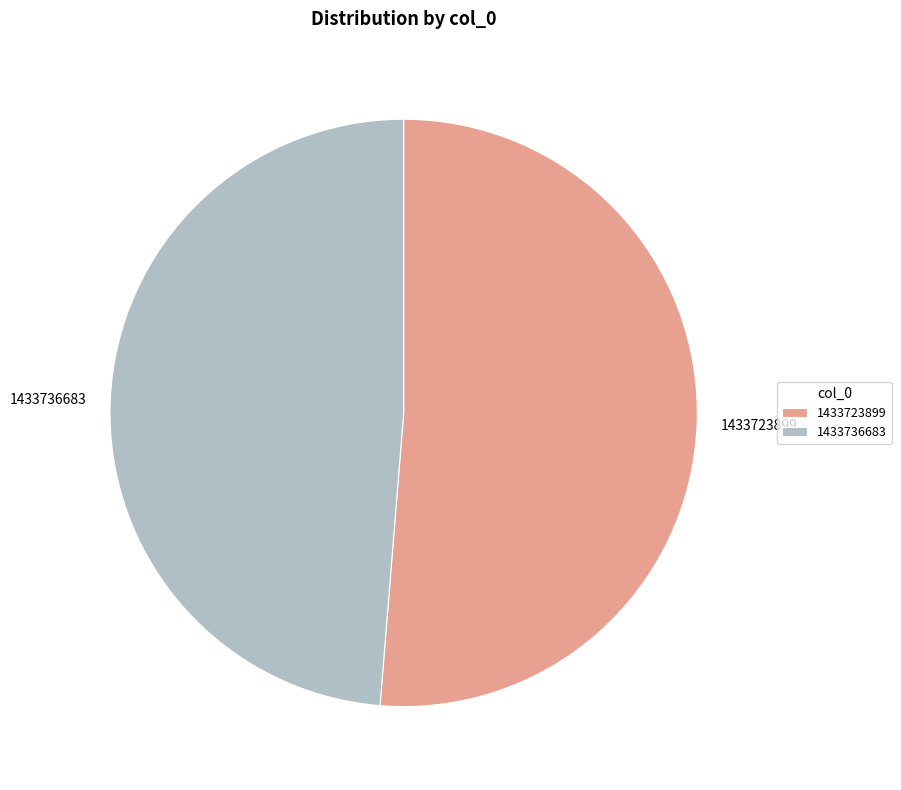

Which category has the smallest portion of the pie?

1433736683